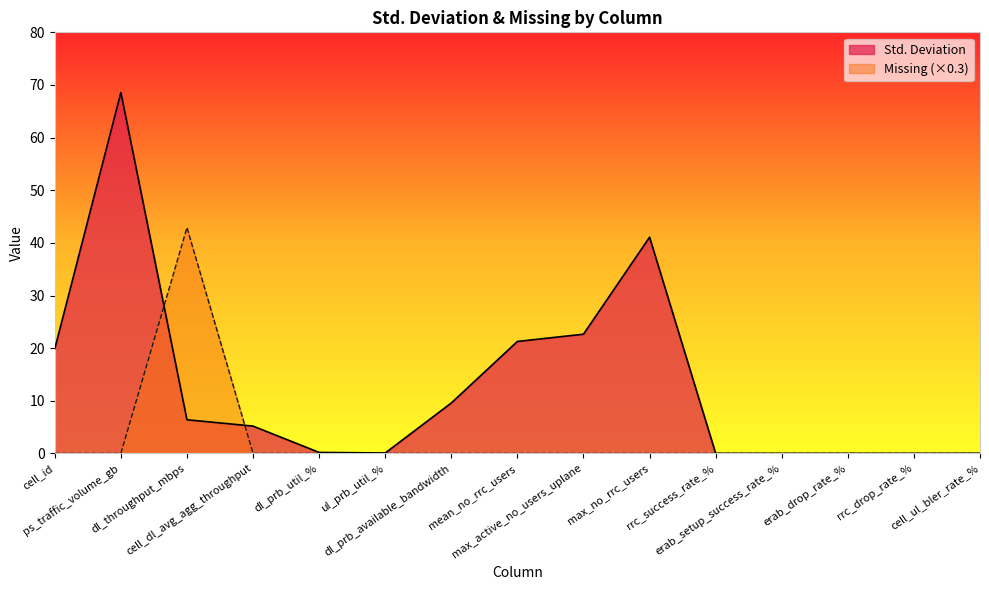

Rank the categories by Missing value from lowest to highest.

cell_id, ps_traffic_volume_gb, cell_dl_avg_agg_throughput, dl_prb_util_%, ul_prb_util_%, dl_prb_available_bandwidth, mean_no_rrc_users, max_active_no_users_uplane, max_no_rrc_users, rrc_success_rate_%, erab_setup_success_rate_%, erab_drop_rate_%, rrc_drop_rate_%, cell_ul_bler_rate_%, dl_throughput_mbps